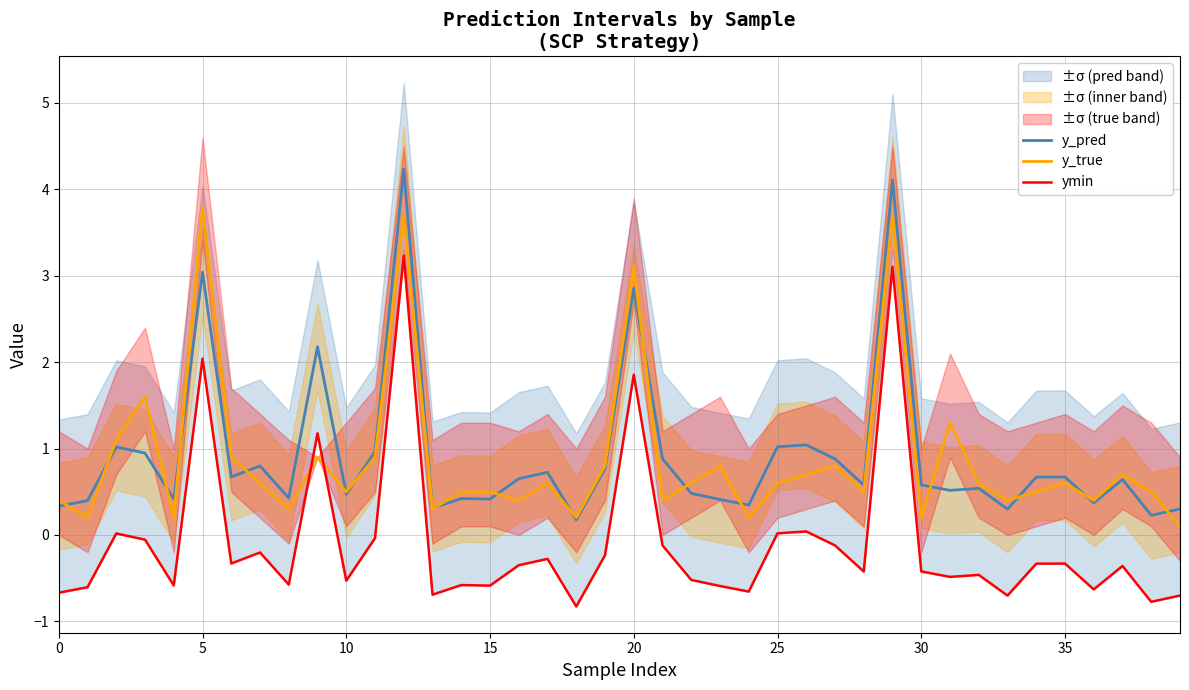

What is the smallest value displayed?

-0.8